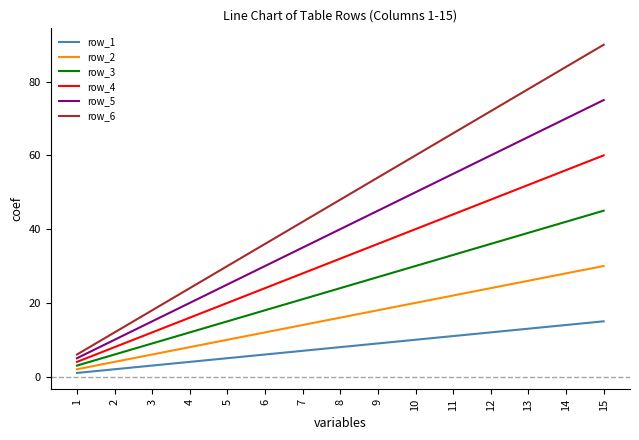

True or false: row_4 has more than 1 points higher than both neighbors.

False